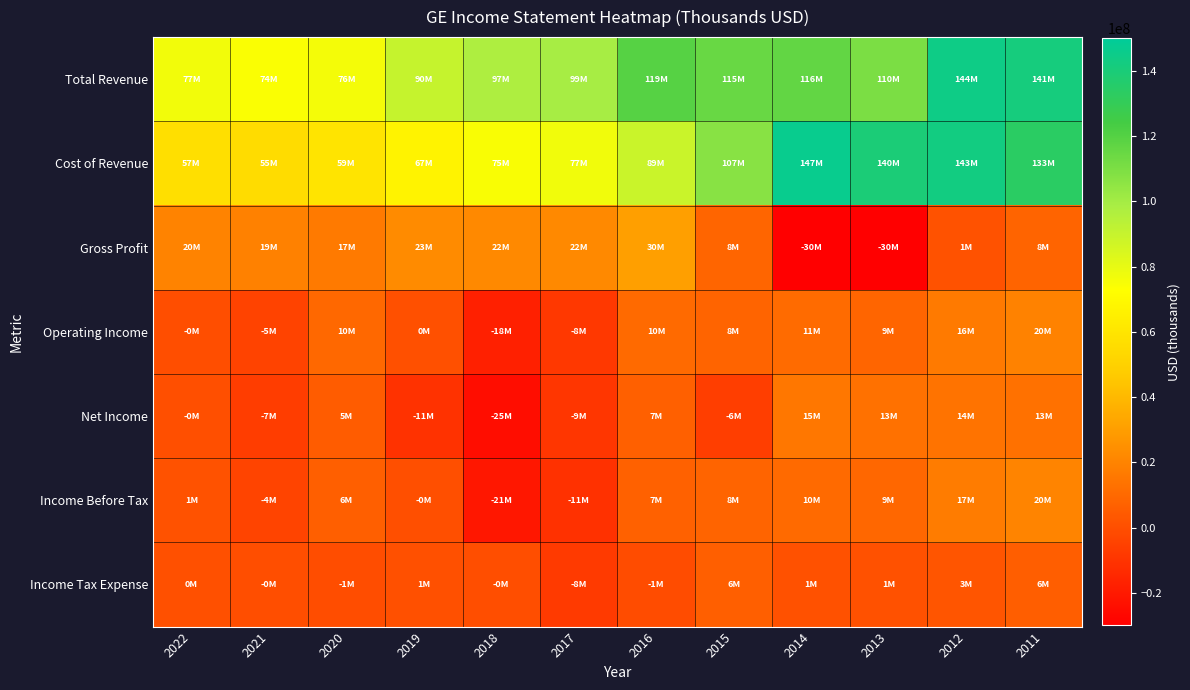

Reading left to right, what are all the values shown in this chart?

Total Revenue: 2022=76556000	2021=74196000	2020=75834000	2019=90221000	2018=97012000	2017=99279000	2016=119468000	2015=115158000	2014=116406000	2013=110137000	2012=144121000	2011=141479000
Cost of Revenue: 2022=56837000	2021=55315000	2020=59319000	2019=67292000	2018=74700000	2017=76938000	2016=89142000	2015=106782000	2014=146599000	2013=139729000	2012=142691000	2011=133493000
Gross Profit: 2022=19719000	2021=18881000	2020=16515000	2019=22929000	2018=22312000	2017=22341000	2016=30326000	2015=8376000	2014=-30193000	2013=-29592000	2012=1430000	2011=7986000
Operating Income: 2022=-201000	2021=-4625000	2020=9534000	2019=446000	2018=-17537000	2017=-8470000	2016=10223000	2015=8141000	2014=10758000	2013=8592000	2012=16203000	2011=19562000
Net Income: 2022=-59000	2021=-6766000	2020=5066000	2019=-10840000	2018=-24534000	2017=-9246000	2016=6829000	2015=-6126000	2014=15212000	2013=13028000	2012=13622000	2011=13098000
Income Before Tax: 2022=1412000	2021=-3682000	2020=5969000	2019=-54000	2018=-20987000	2017=-11344000	2016=7031000	2015=8186000	2014=10263000	2013=9100000	2012=17381000	2011=20159000
Income Tax Expense: 2022=476000	2021=-278000	2020=-536000	2019=550000	2018=-118000	2017=-7507000	2016=-1133000	2015=6485000	2014=773000	2013=1219000	2012=2534000	2011=5745000